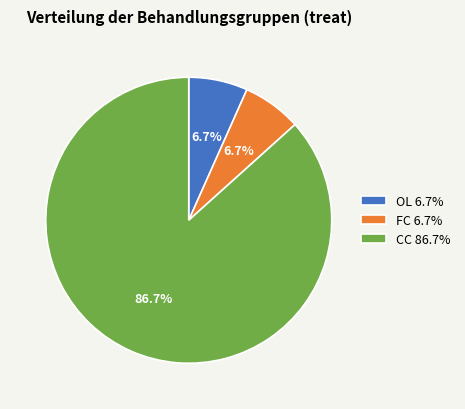

Do OL and CC together represent more than half of the pie?

Yes